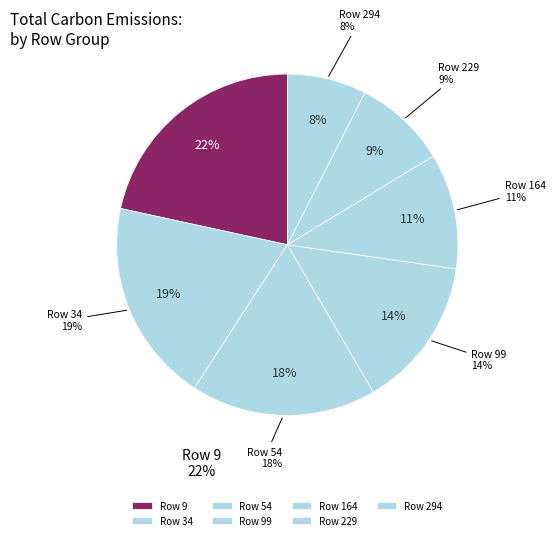

Rank the categories by value from lowest to highest.

294, 229, 164, 99, 54, 34, 9